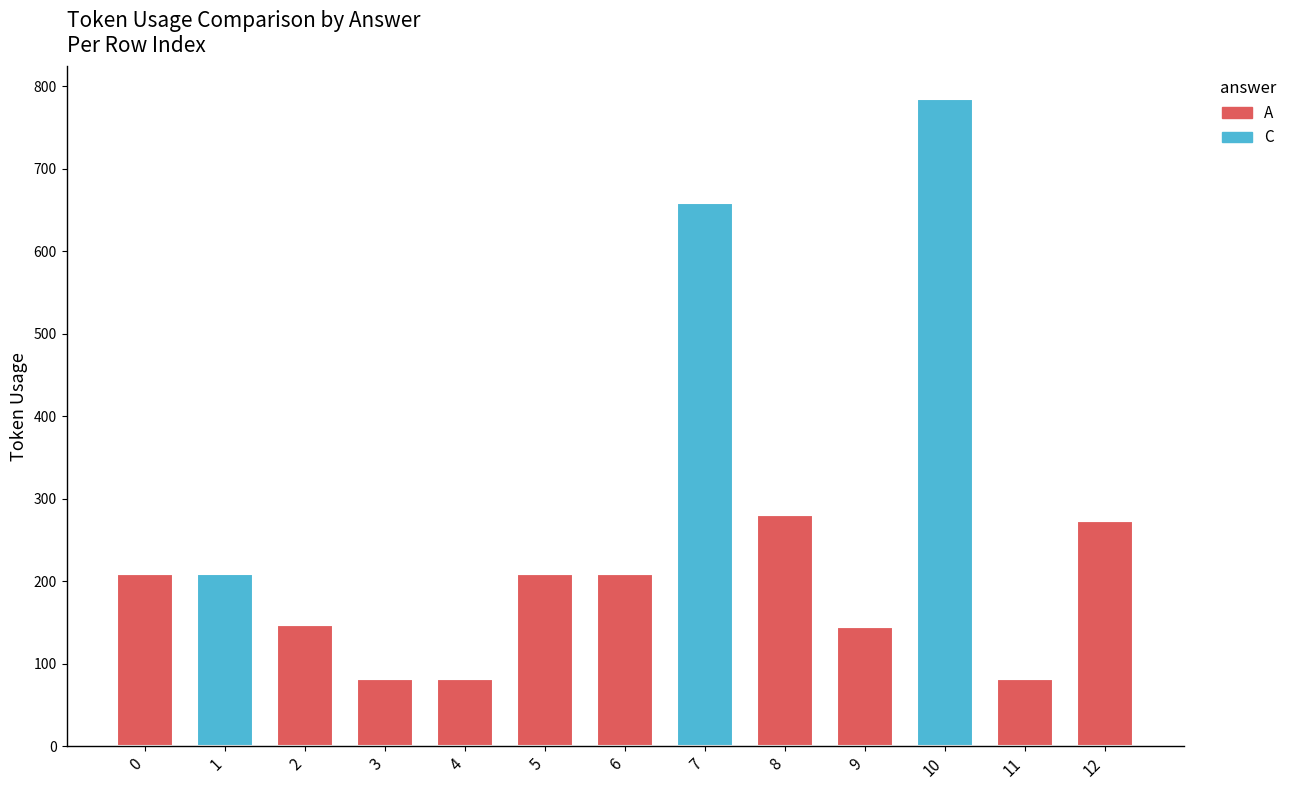

What is the difference between the A values at 8 and 7?

280